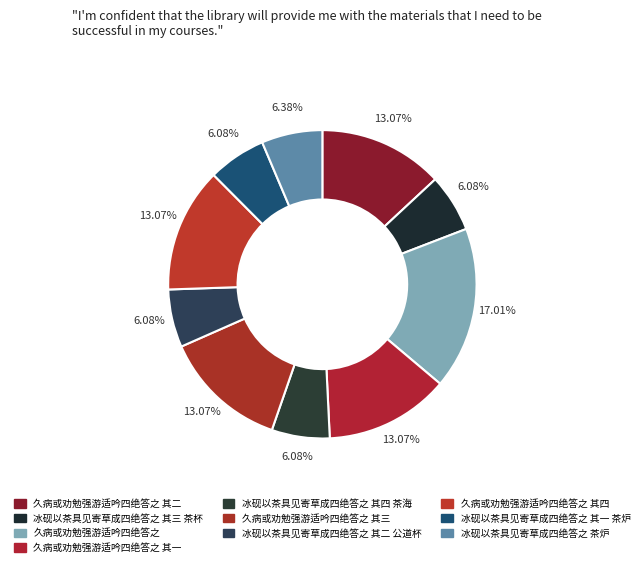

Rank the categories by value from lowest to highest.

冰砚以茶具见寄草成四绝答之 其一 茶炉, 冰砚以茶具见寄草成四绝答之 其二 公道杯, 冰砚以茶具见寄草成四绝答之 其三 茶杯, 冰砚以茶具见寄草成四绝答之 其四 茶海, 冰砚以茶具见寄草成四绝答之 茶炉, 久病或劝勉强游适吟四绝答之 其三, 久病或劝勉强游适吟四绝答之 其四, 久病或劝勉强游适吟四绝答之 其二, 久病或劝勉强游适吟四绝答之 其一, 久病或劝勉强游适吟四绝答之